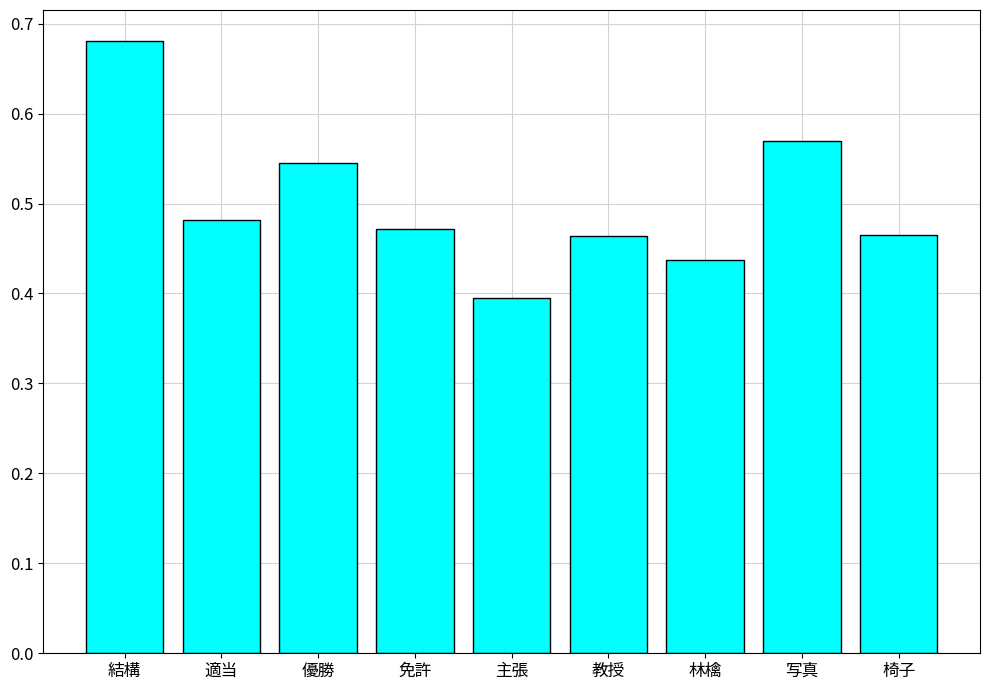

Count the values in the range 0 to 1.

9